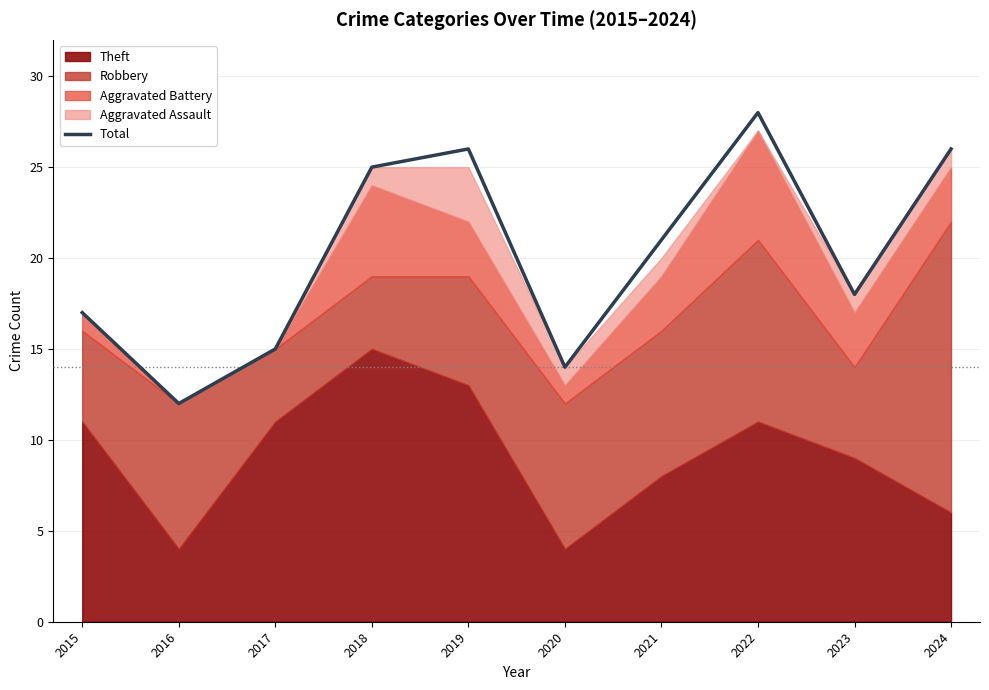

The chart shows a value of 27 at 2015. True or false?

False